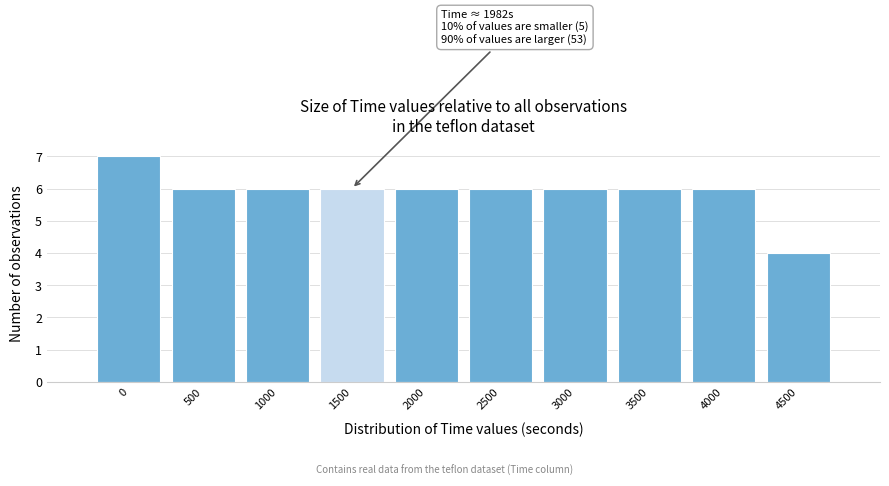

Reading left to right, what are all the values shown in this chart?

0=7	500=6	1000=6	1500=6	2000=6	2500=6	3000=6	3500=6	4000=6	4500=4